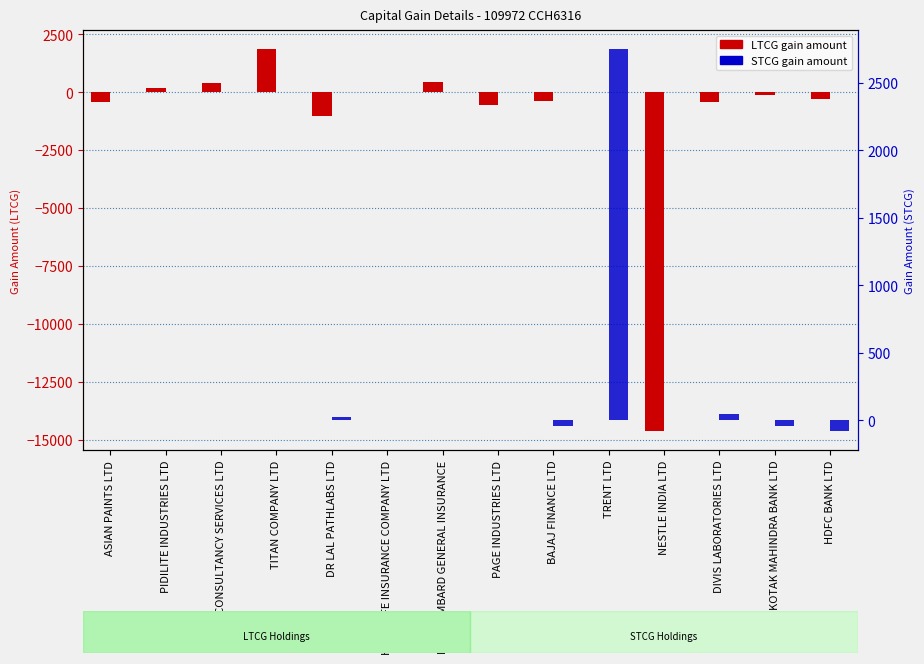

How many distinct data groups are displayed?

2